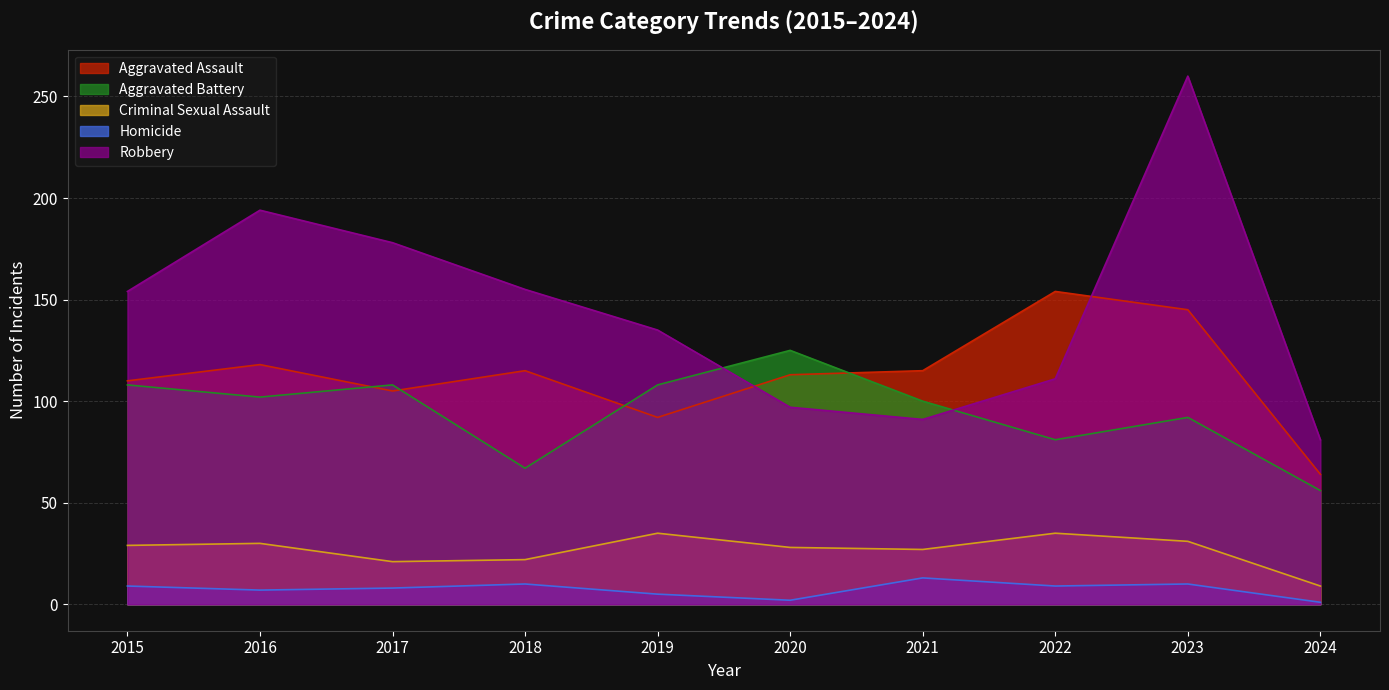

How many data points in Aggravated Assault are less than 115?

5